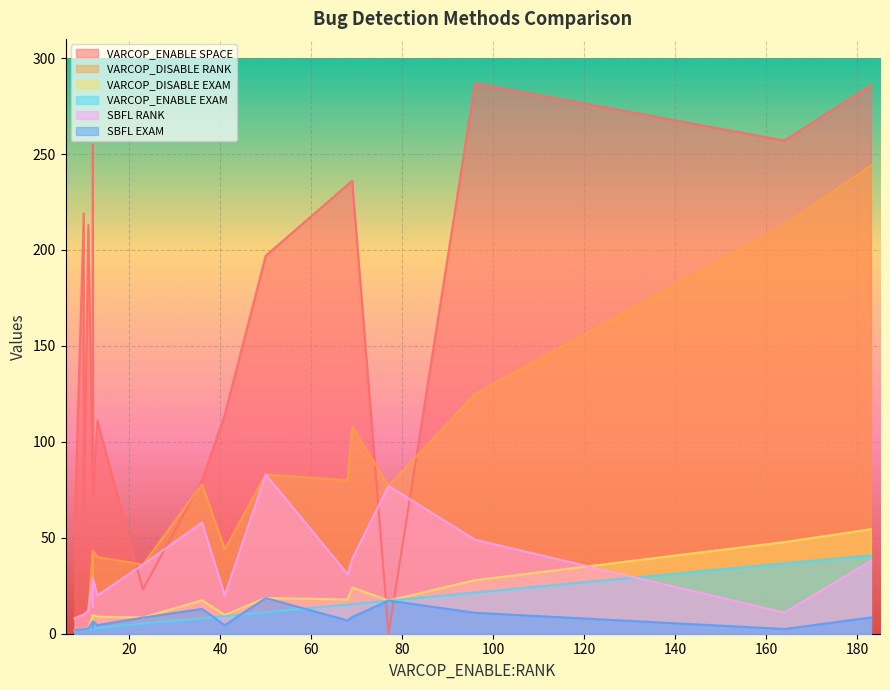

Count the number of data series in this chart.

6